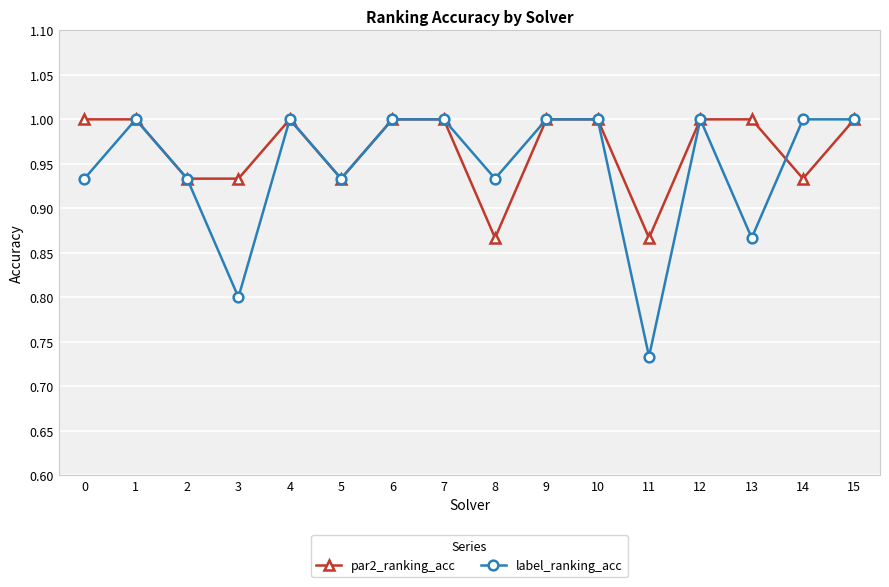

Which category has the lowest value across all series?

11